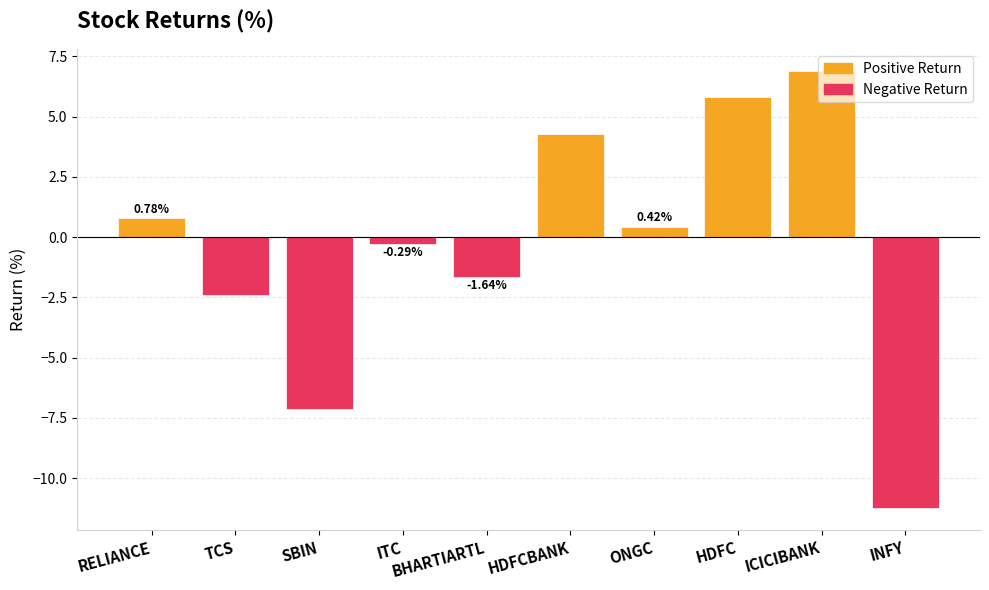

Reading left to right, list all the values displayed in this chart.

Positive Return: RELIANCE=0.8	TCS=0.0	SBIN=0.0	ITC=0.0	BHARTIARTL=0.0	HDFCBANK=4.3	ONGC=0.4	HDFC=5.8	ICICIBANK=6.9	INFY=0.0
Negative Return: RELIANCE=0.0	TCS=-2.4	SBIN=-7.1	ITC=-0.3	BHARTIARTL=-1.6	HDFCBANK=0.0	ONGC=0.0	HDFC=0.0	ICICIBANK=0.0	INFY=-11.2